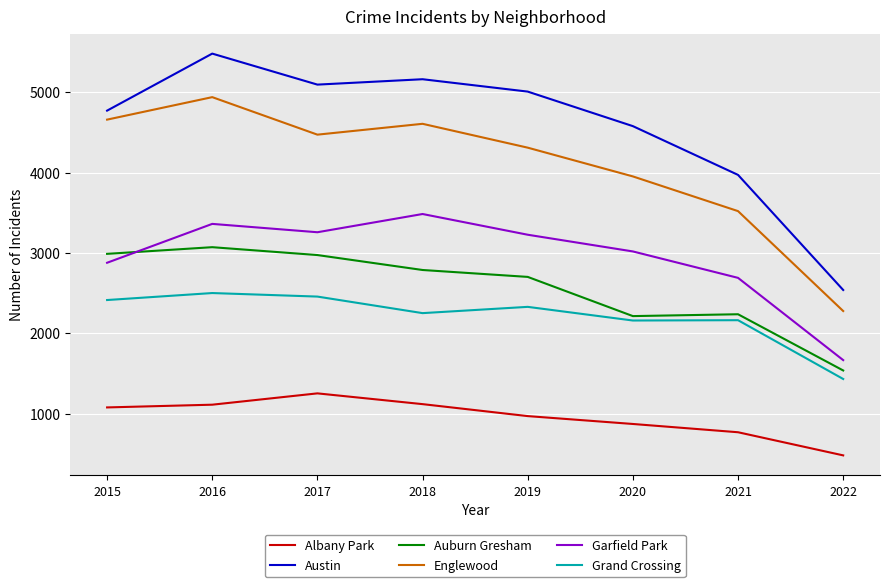

At how many categories does at least one series exceed 848?

8